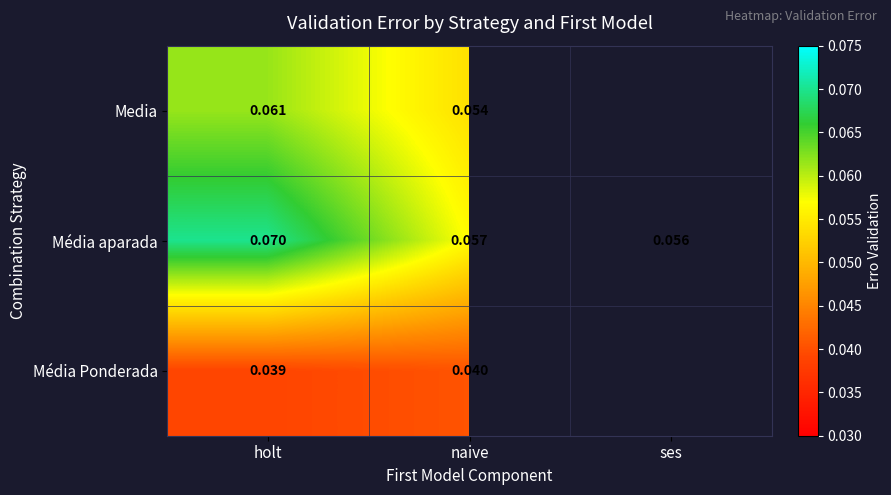

Rank the series at holt from highest to lowest value.

Média aparada, Media, Média Ponderada